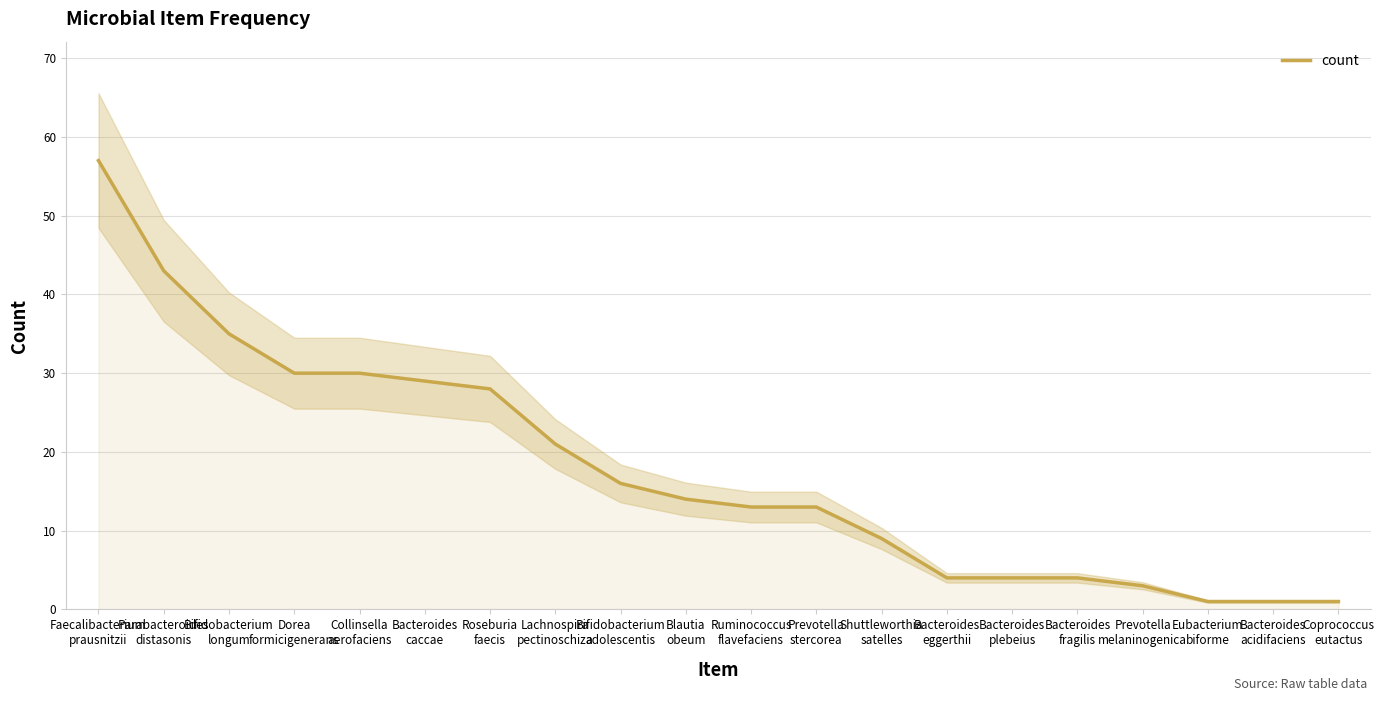

Count the number of values greater than 14.

9